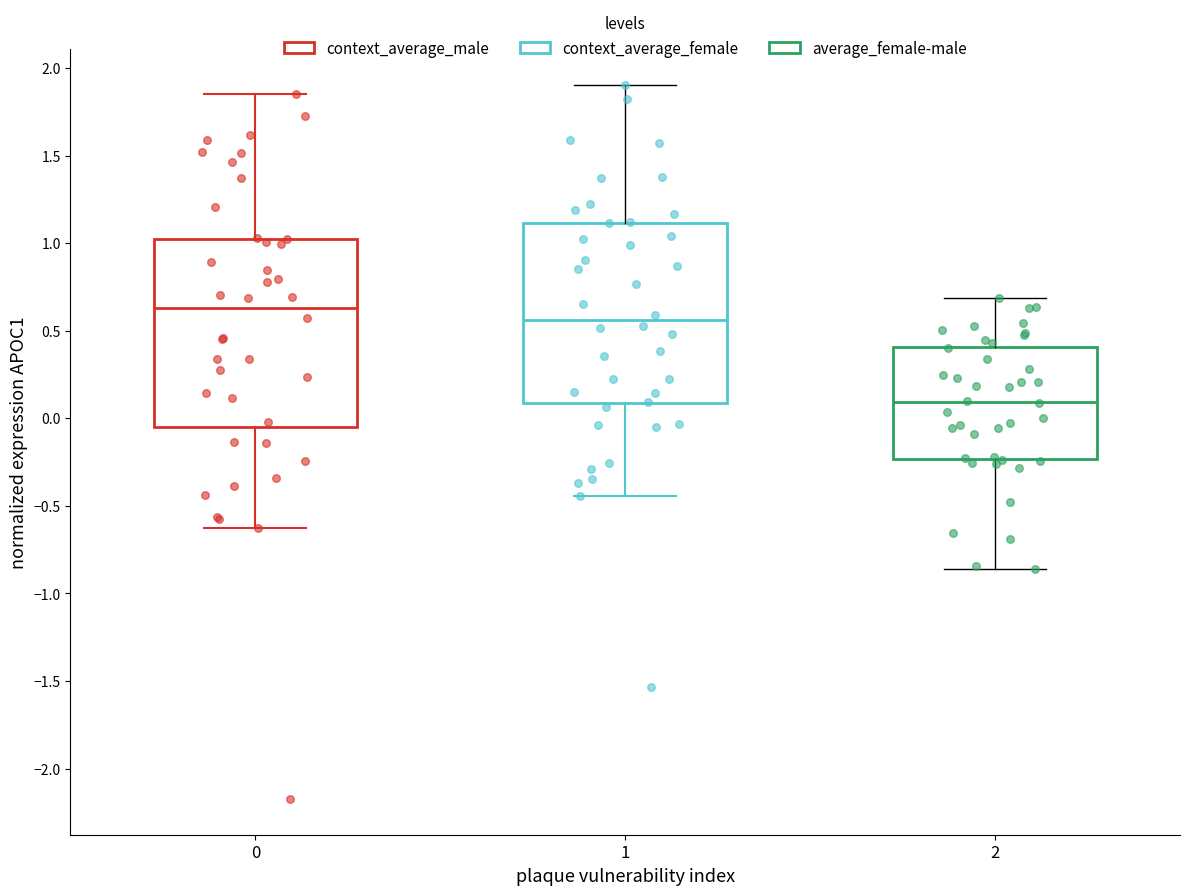

Reading left to right, transcribe this box plot: for each box, give where its median line is, the range the box spans, and where its two whiskers end, as read against the y-axis. The values are not printed on the chart, so give them approximately, as read against the axis.

0: median 0.65, box -0.05 to 1.00, whiskers -0.65 to 1.85
1: median 0.55, box 0.10 to 1.10, whiskers -0.45 to 1.90
2: median 0.10, box -0.25 to 0.40, whiskers -0.85 to 0.70